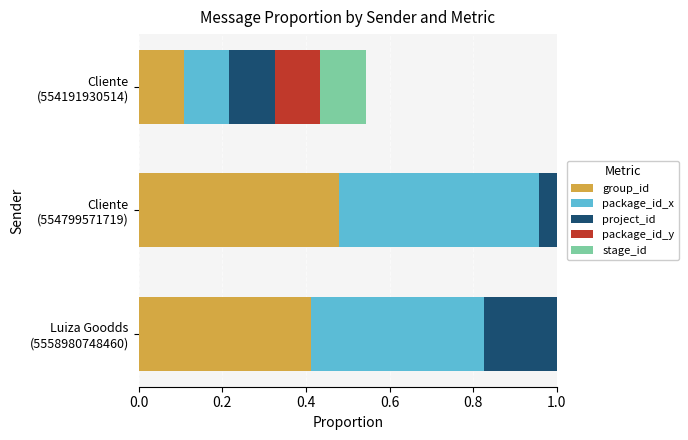

Rank the series at Cliente (554799571719) from lowest to highest value.

package_id_x, group_id, project_id, package_id_y, stage_id